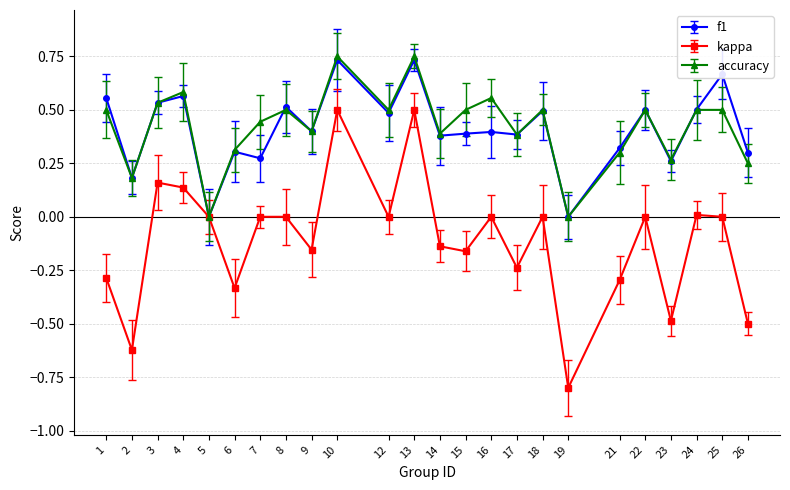

What is the total value across all series at 2?

-0.3